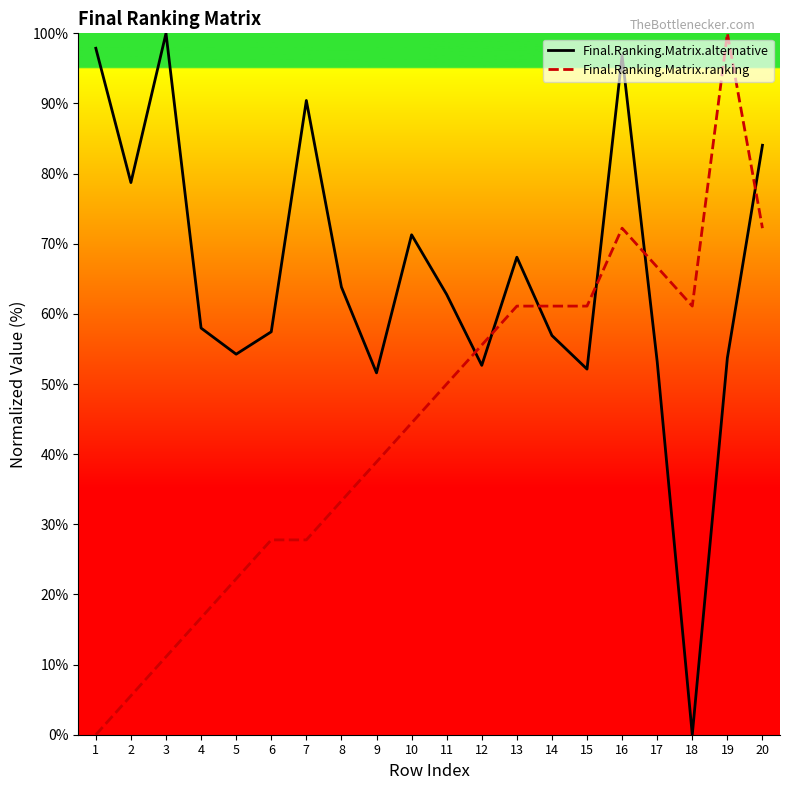

Is this an area chart (filled region under the line)?

No